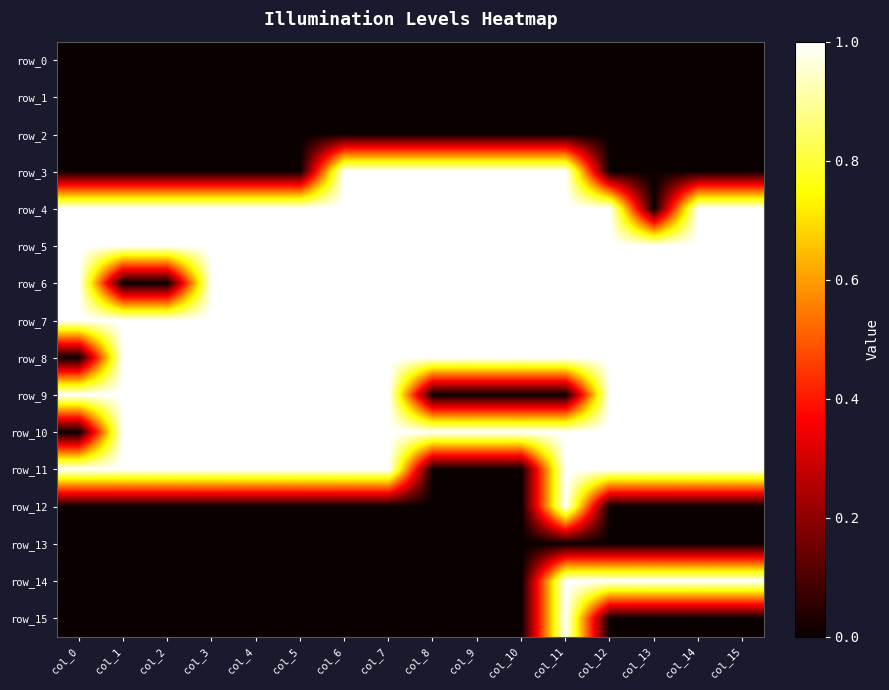

How many series are shown in this chart?

16